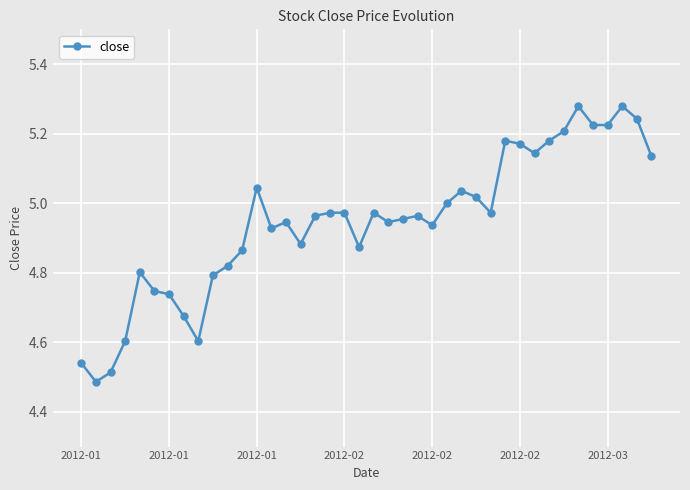

What is the sum of all values?

197.8